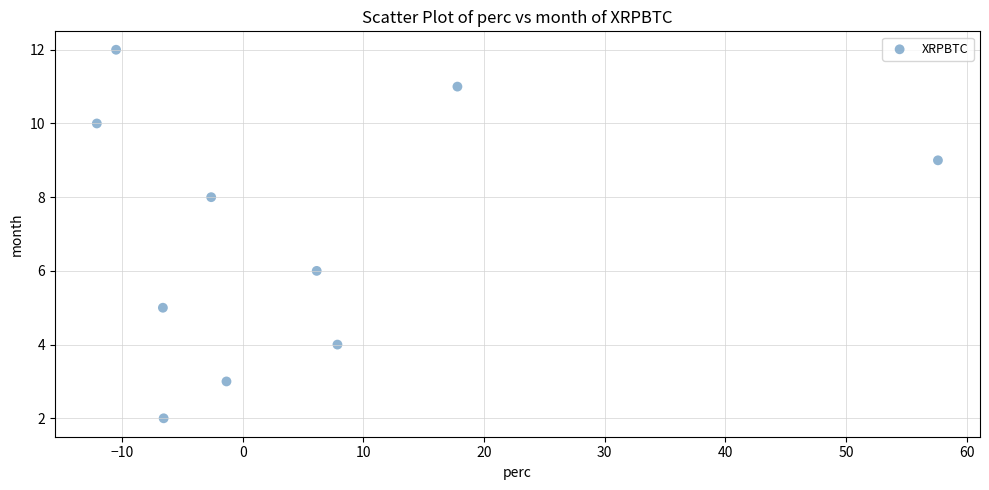

What is the average Y value?

7